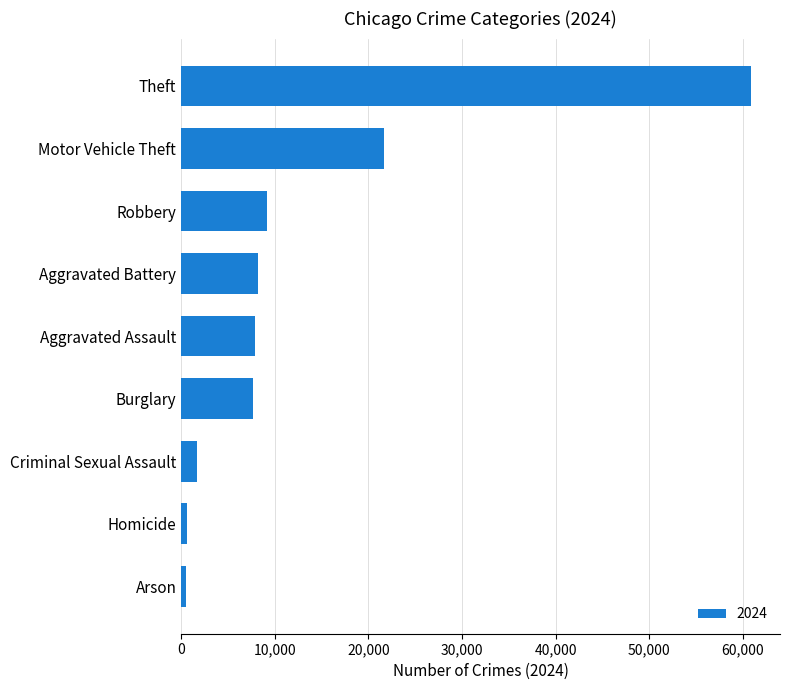

Which has a higher value, Aggravated Assault or Theft?

Theft